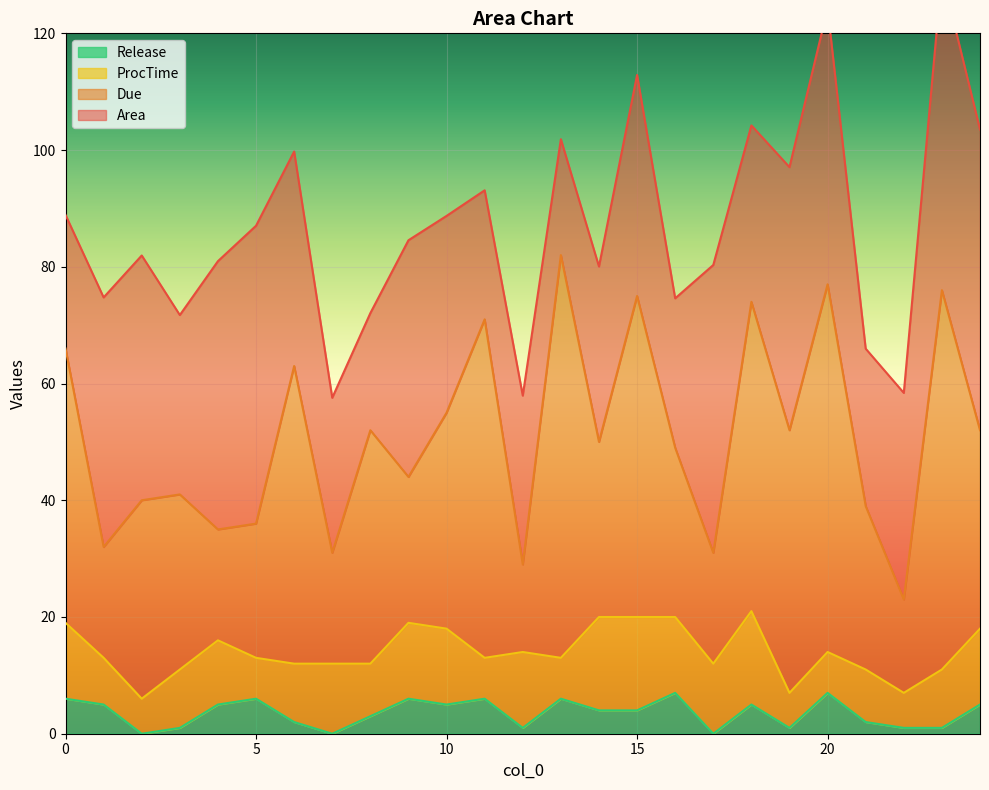

Between 11 and 15, which series saw the biggest shift?

Area